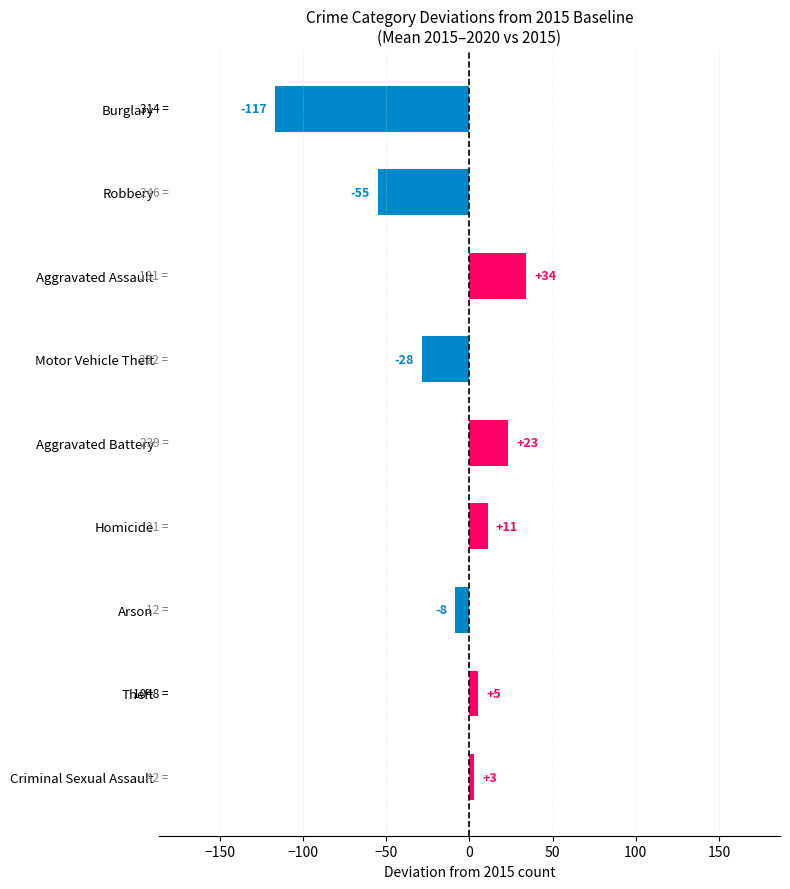

What is the greatest value displayed?

34.0